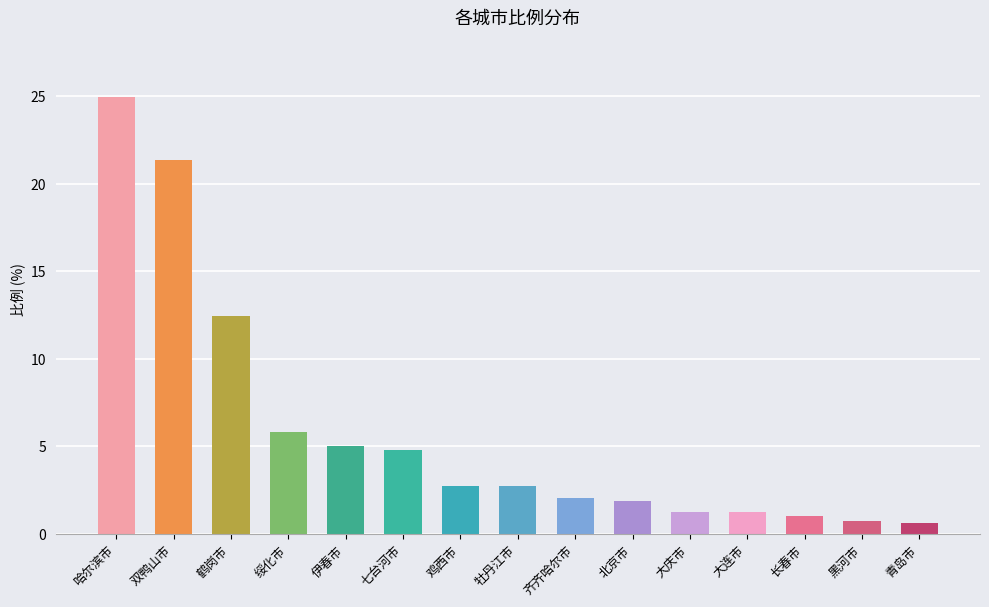

What is the greatest value displayed?

25.0